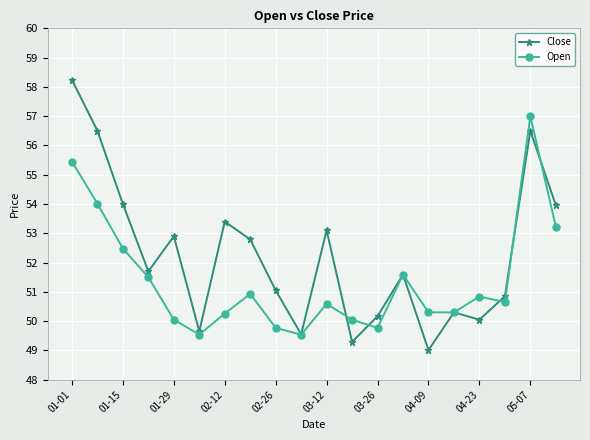

At how many categories does at least one series exceed 56?

3